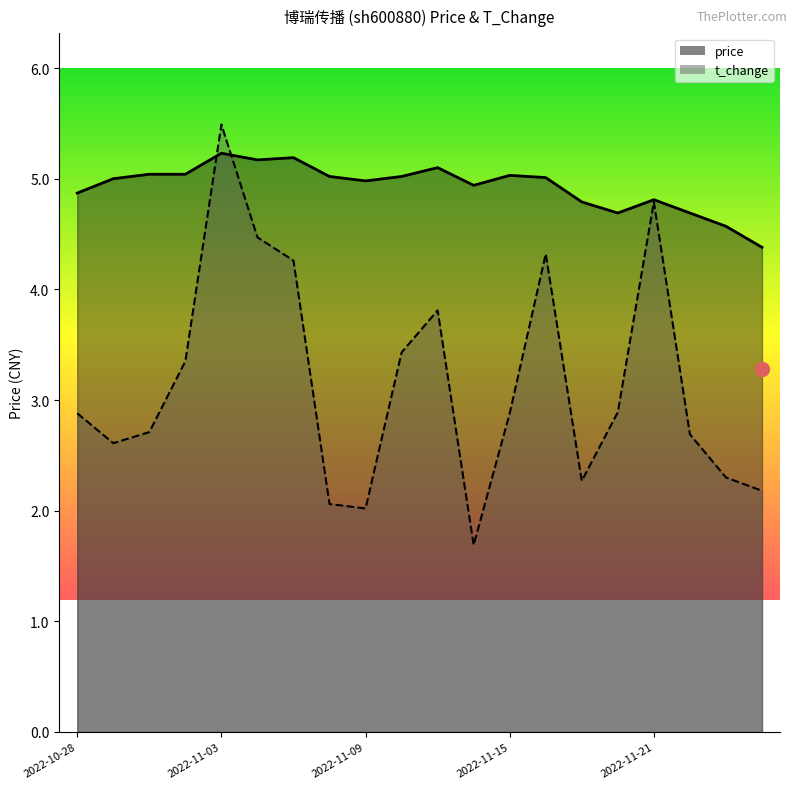

What is the maximum value shown in the chart?

5.5